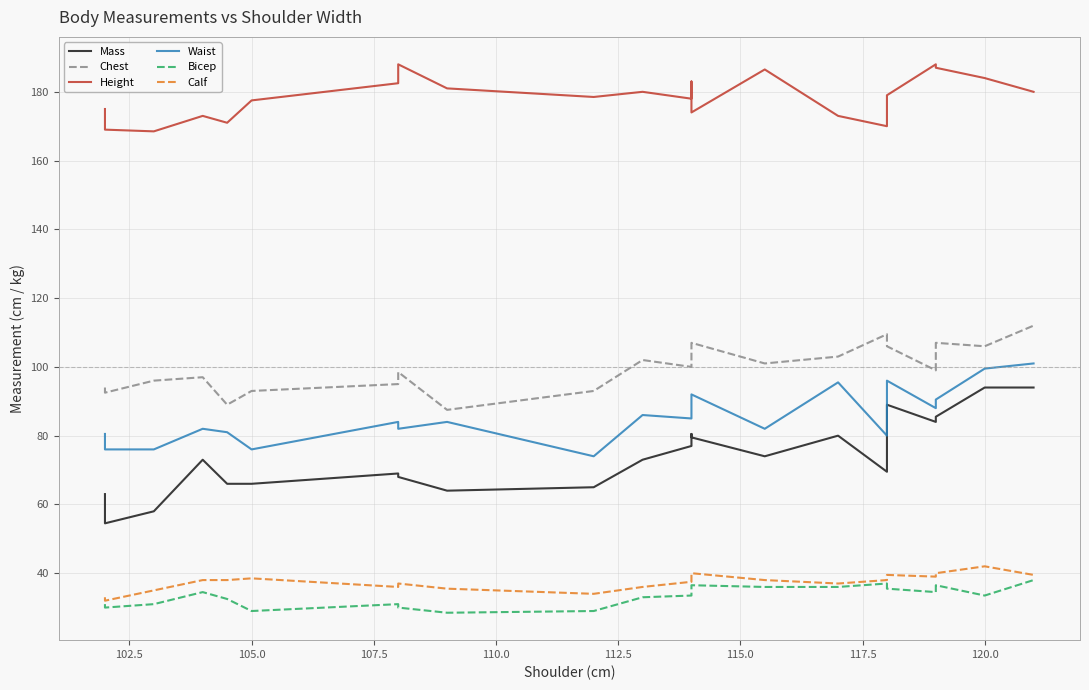

True or false: Mass has more than 1 interior local peaks.

True